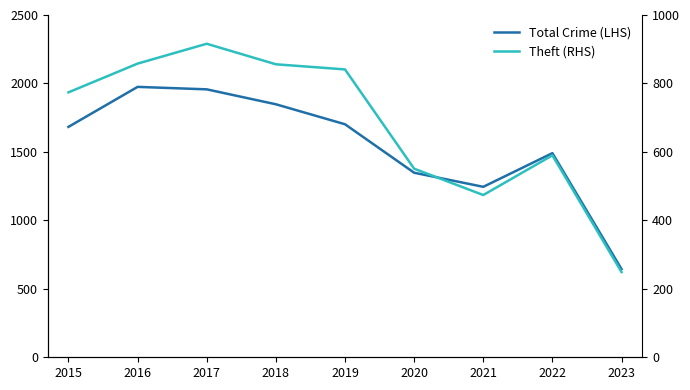

At which category is the sum across all series the highest?

2017